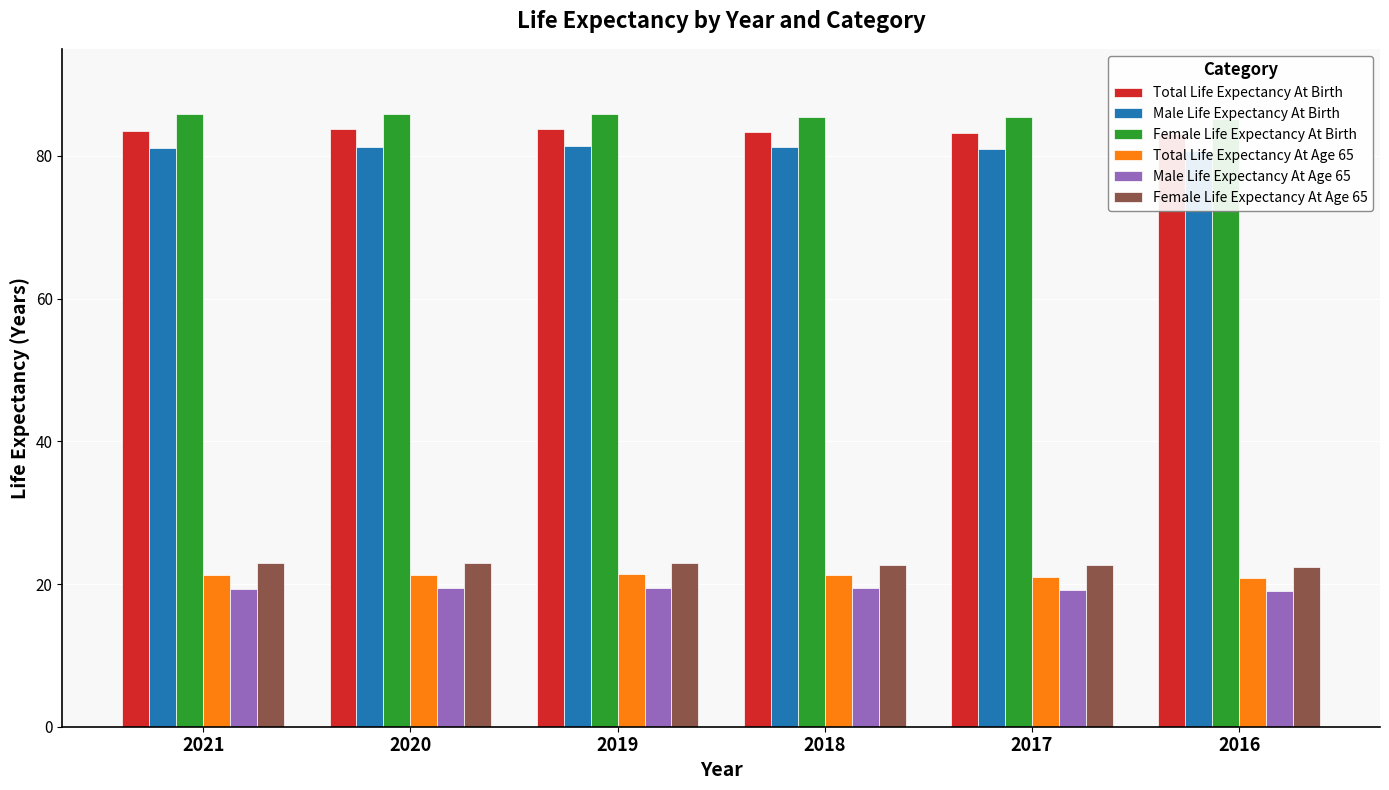

What is the average value of the Female Life Expectancy At Age 65 series?

22.8